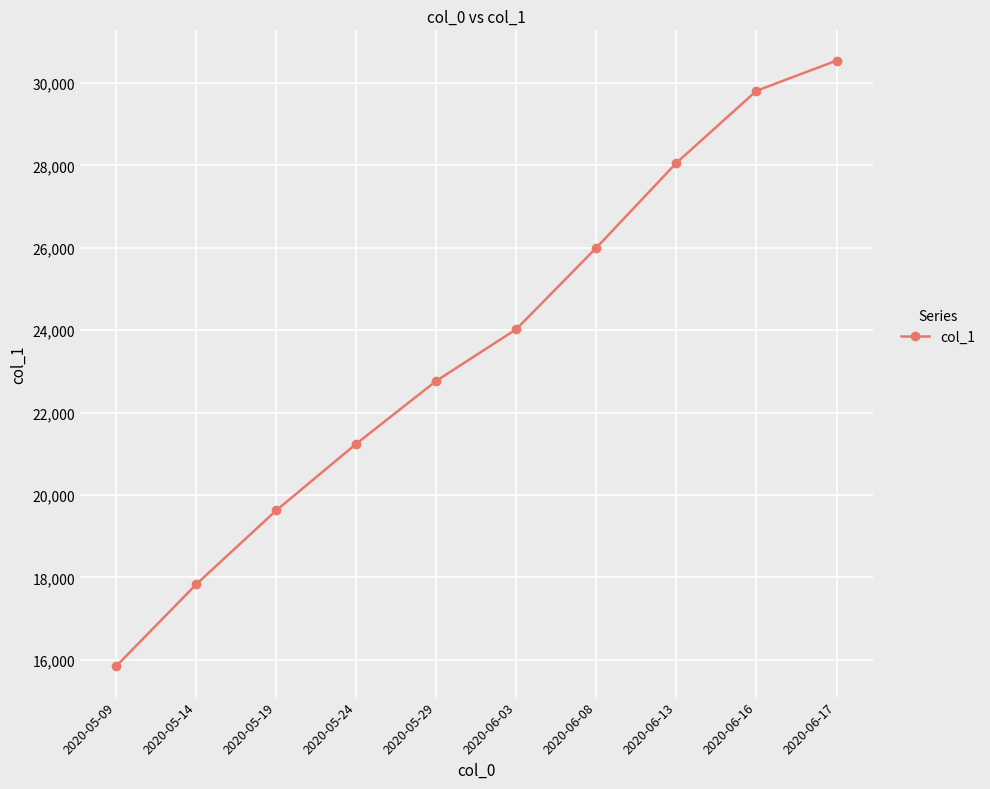

Is it true that the value at 2020-05-29 is 22769.2?

True